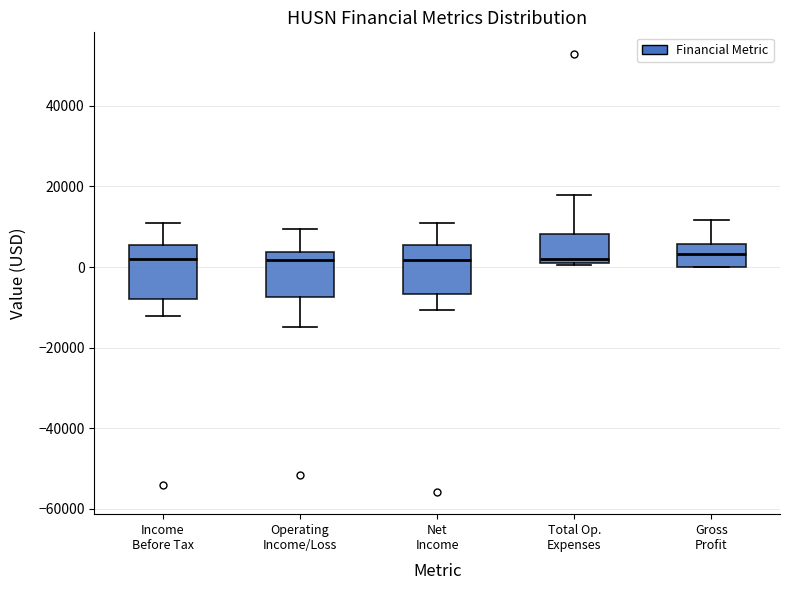

Where is the upper edge of the box for Income Before Tax on the y-axis? The values are not printed on the chart, so give them approximately, as read against the axis.

6000